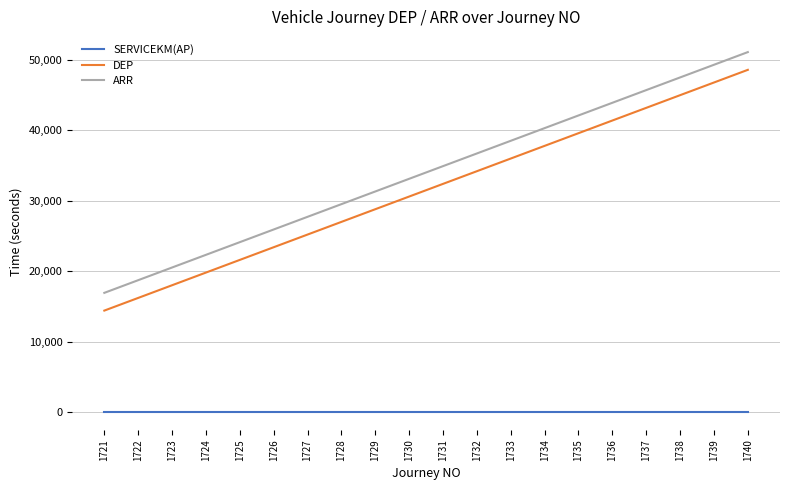

The ARR series shows 47520 at 1738. True or false?

True